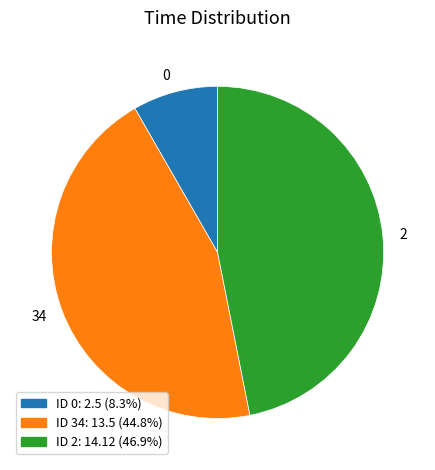

Does any single category account for the majority?

No